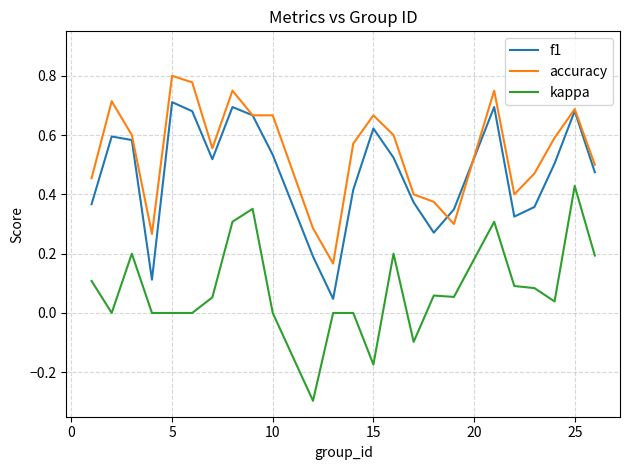

True or false: kappa and accuracy cross at least once.

False